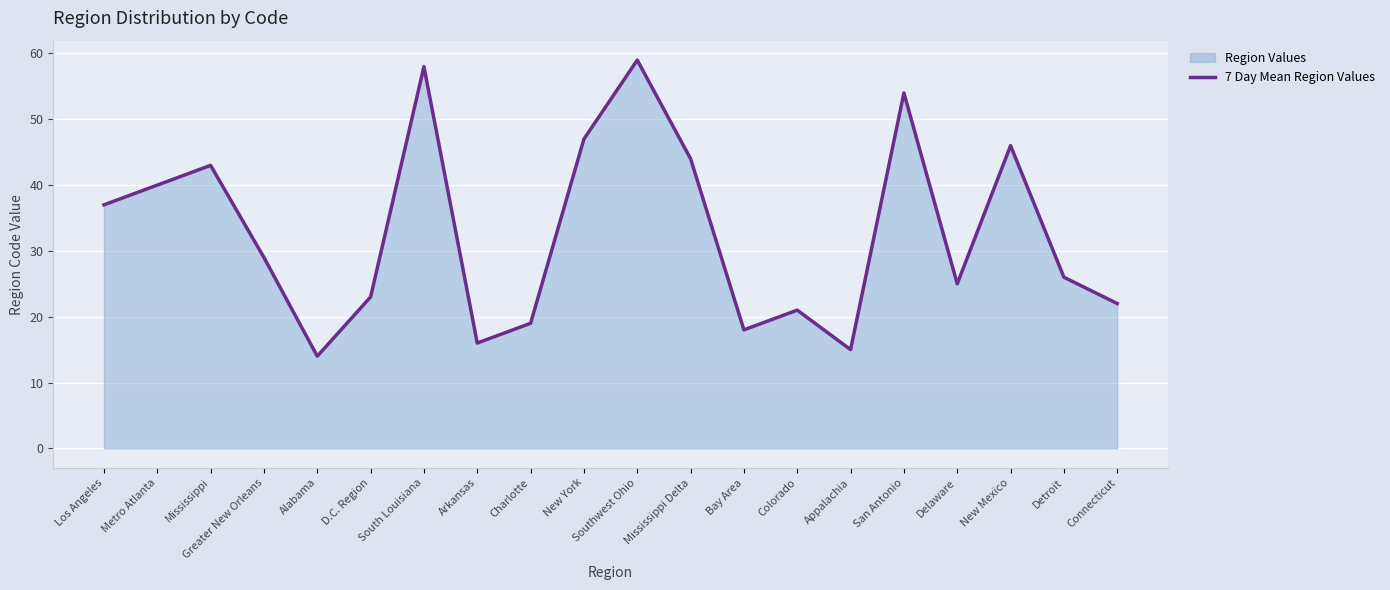

Where is the first local minimum?

Alabama